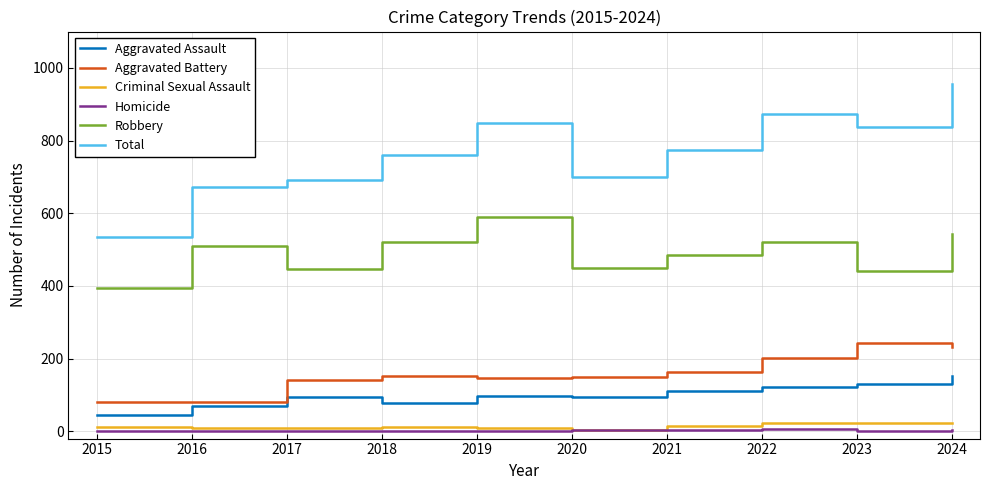

Which series has the largest range (max minus min)?

Total